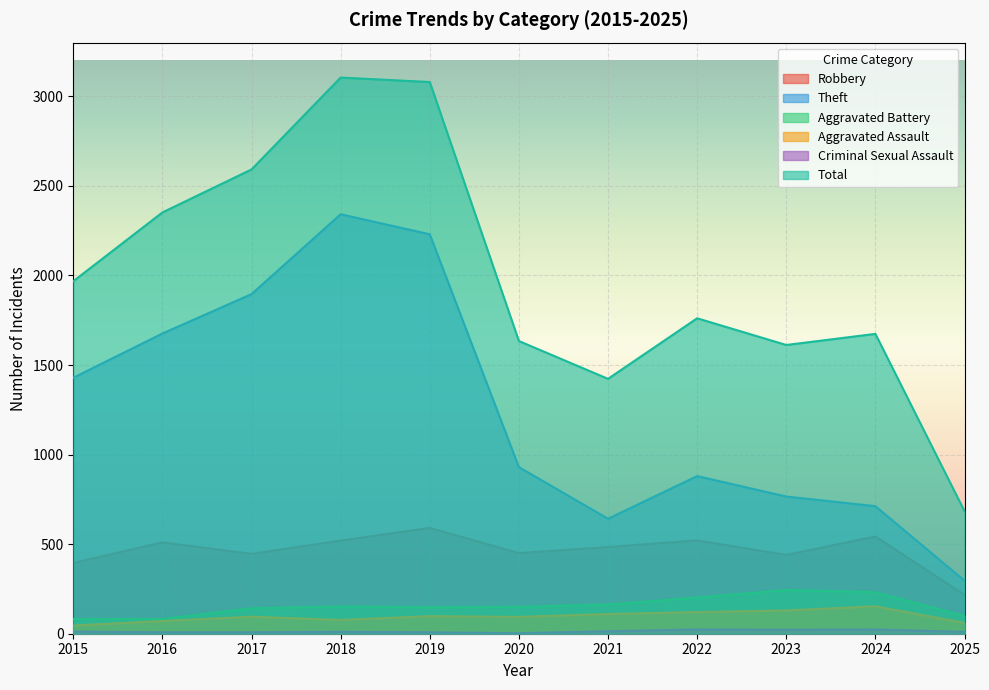

Reading right to left, list all the values displayed in this chart.

Robbery: 217	543	440	521	484	450	591	520	446	510	395
Theft: 296	712	766	880	642	930	2230	2342	1896	1676	1429
Aggravated Battery: 99	232	244	202	163	150	148	152	142	82	82
Aggravated Assault: 61	153	130	121	110	94	98	77	95	71	46
Criminal Sexual Assault: 10	24	22	24	14	3	8	11	8	8	12
Total: 684	1674	1612	1761	1423	1634	3080	3105	2592	2352	1968